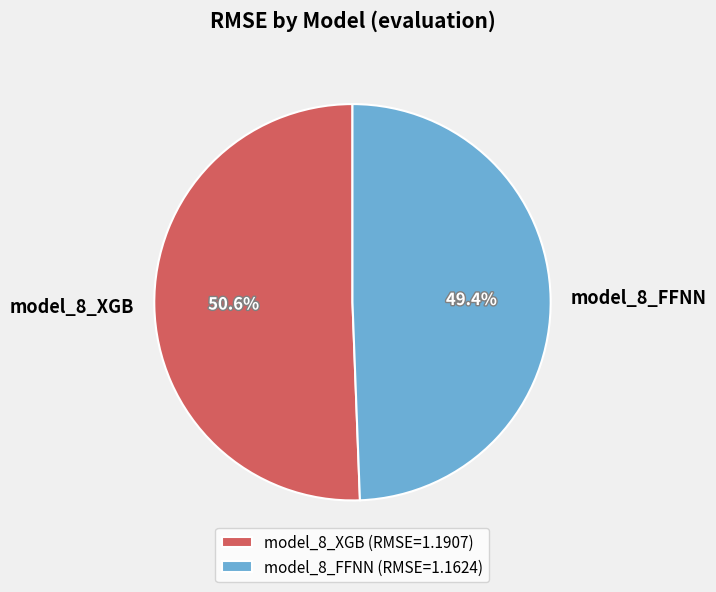

Combined, what portion of the pie is model_8_XGB and model_8_FFNN?

100.0%